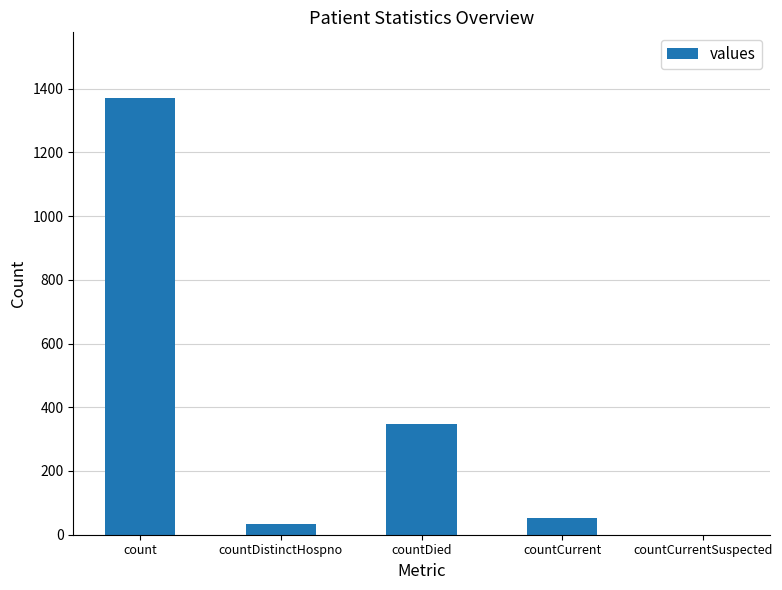

True or false: the data shows 1371 at count.

True